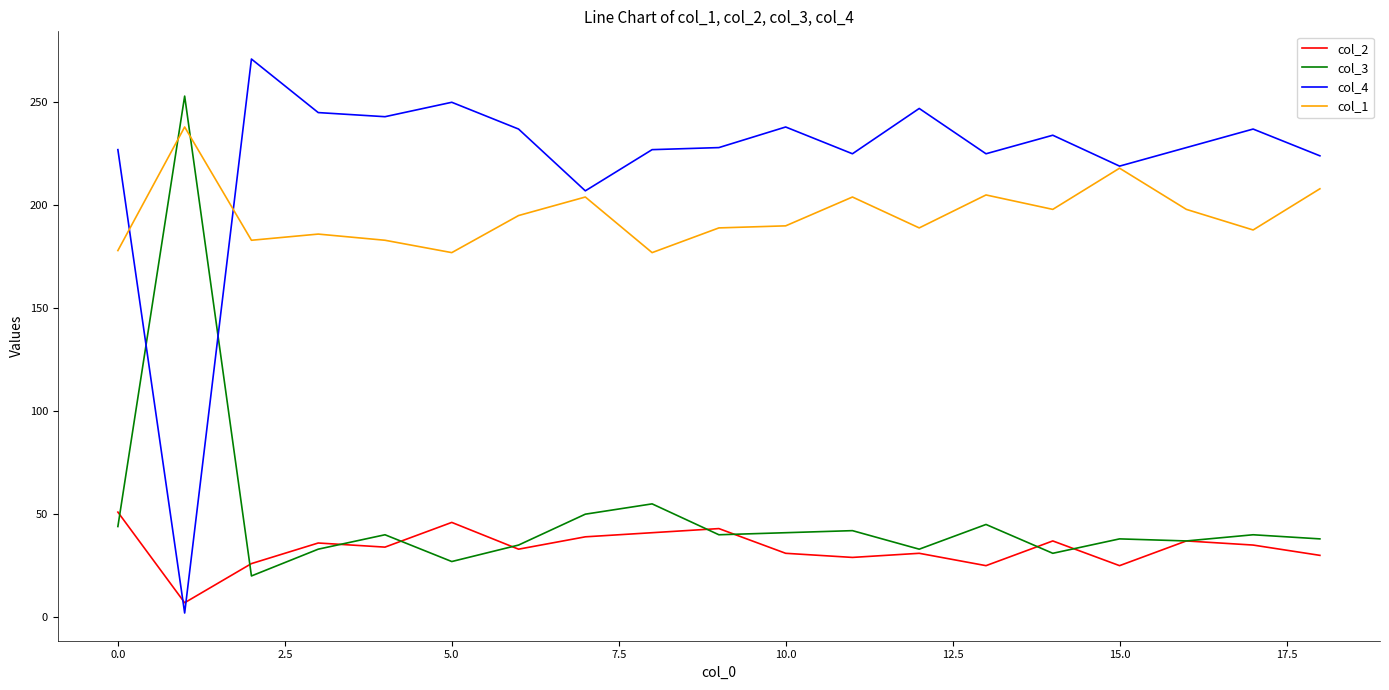

True or false: col_2 and col_1 cross at least once.

False